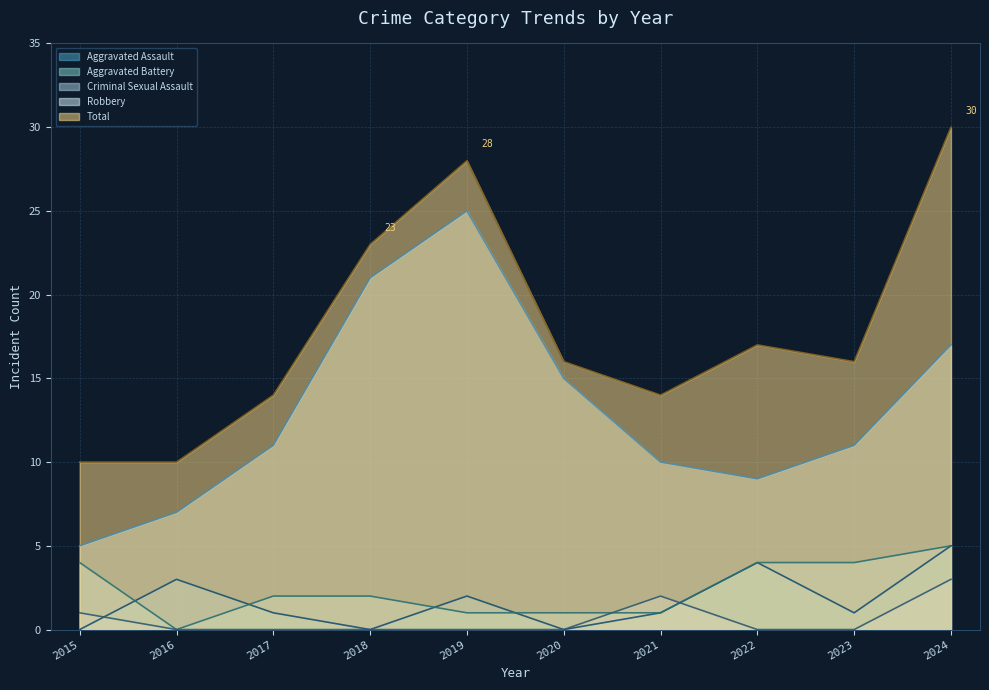

Rank the categories by Aggravated Battery value from lowest to highest.

2016, 2019, 2020, 2021, 2017, 2018, 2015, 2022, 2023, 2024